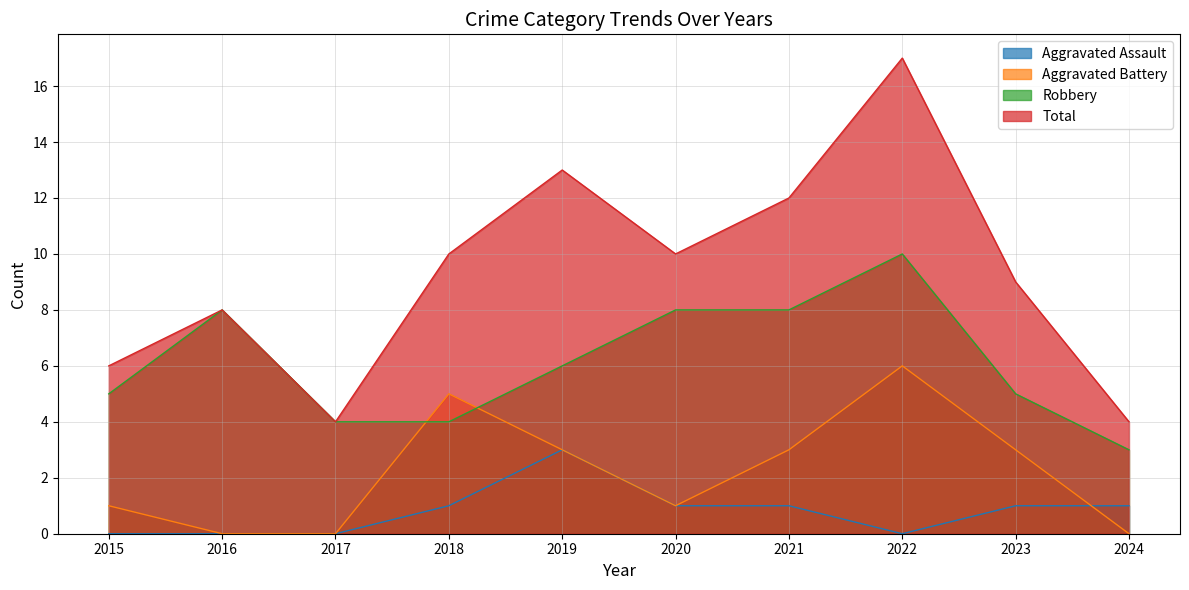

How many lines are shown in the chart?

4